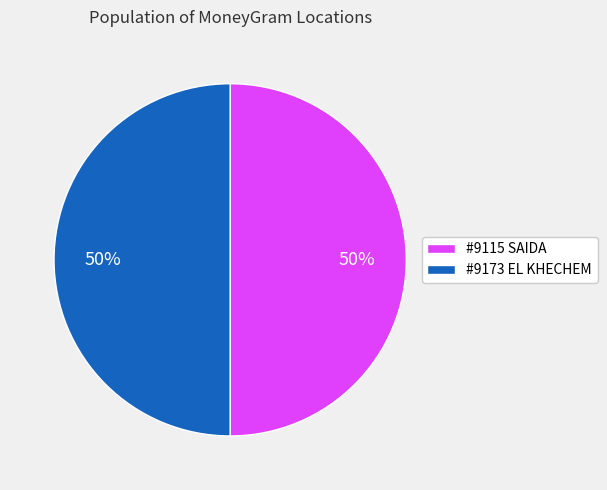

Is it true that #9173 EL KHECHEM is 50% of the pie?

True